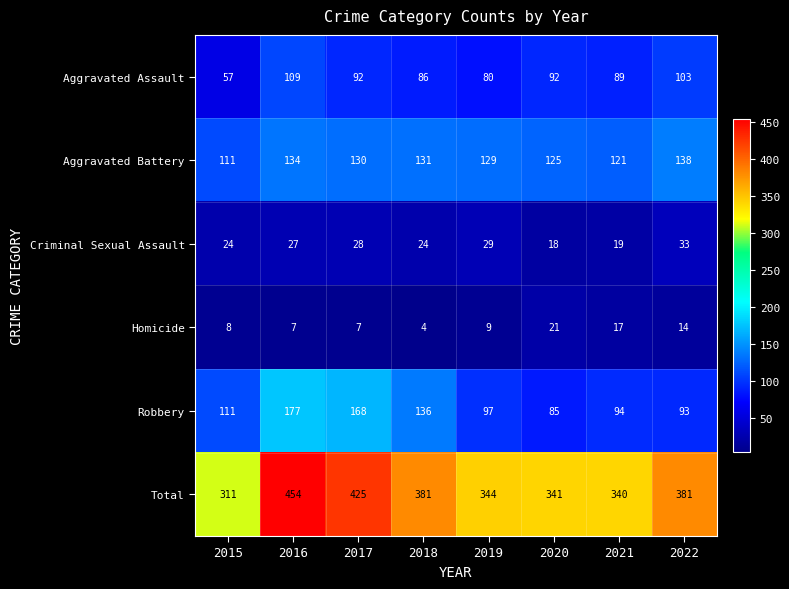

The Robbery series shows 93 at 2022. True or false?

True